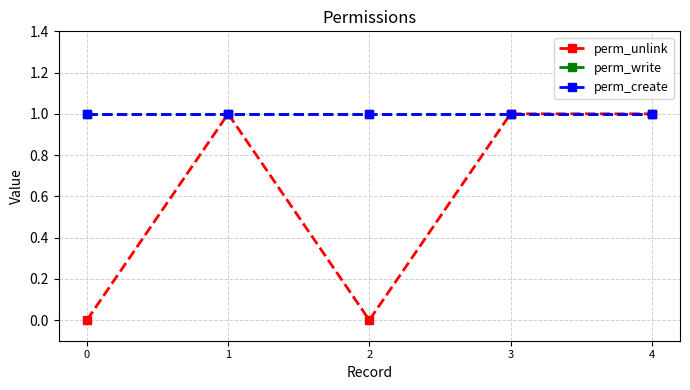

Does the chart have visible grid lines?

Yes